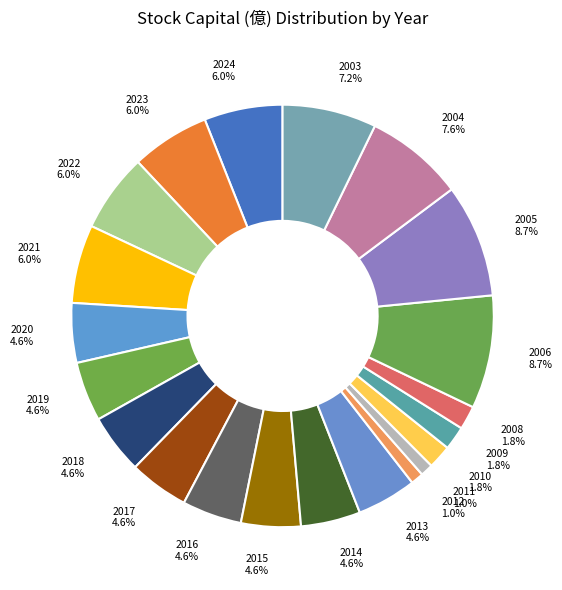

To the nearest percent, what is the average slice percentage?

5%